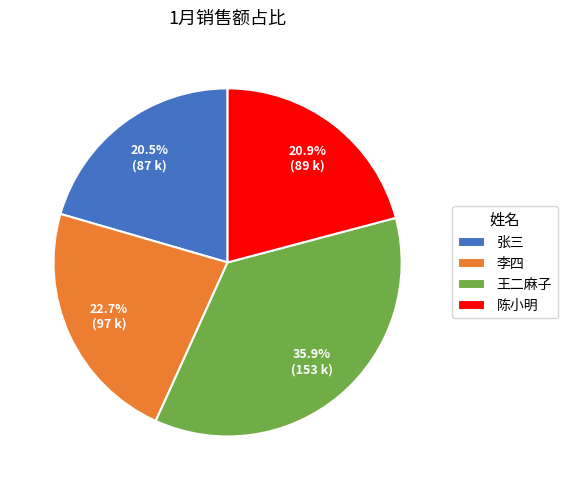

Is it true that 李四 is 17% of the pie?

False